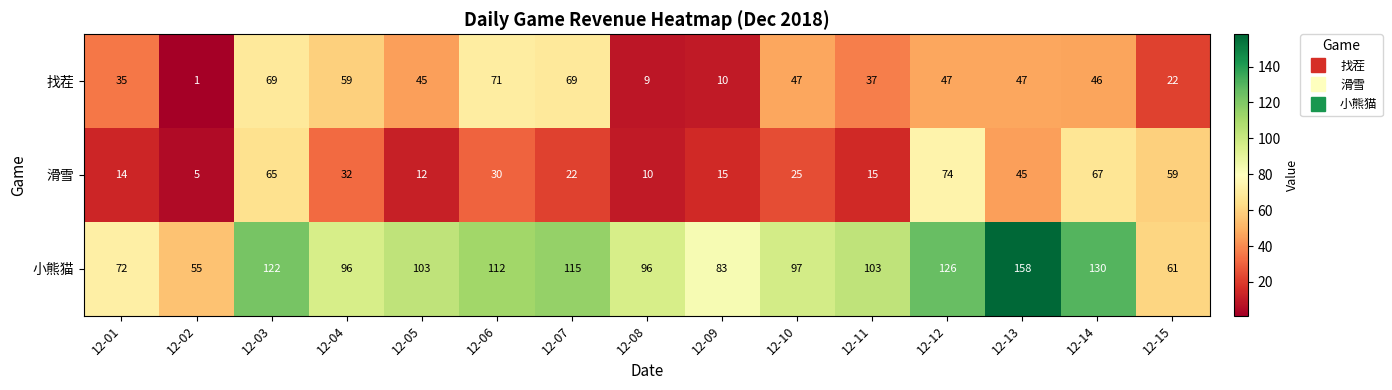

What is the greatest value displayed?

158